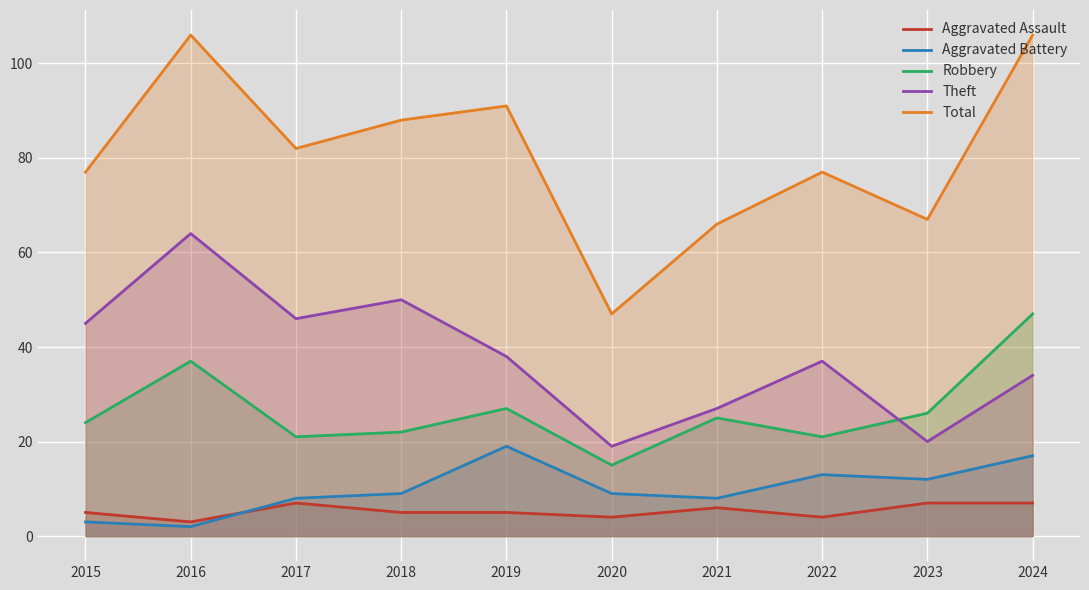

Reading left to right, extract all data points from this chart.

Aggravated Assault: 5	3	7	5	5	4	6	4	7	7
Aggravated Battery: 3	2	8	9	19	9	8	13	12	17
Robbery: 24	37	21	22	27	15	25	21	26	47
Theft: 45	64	46	50	38	19	27	37	20	34
Total: 77	106	82	88	91	47	66	77	67	106